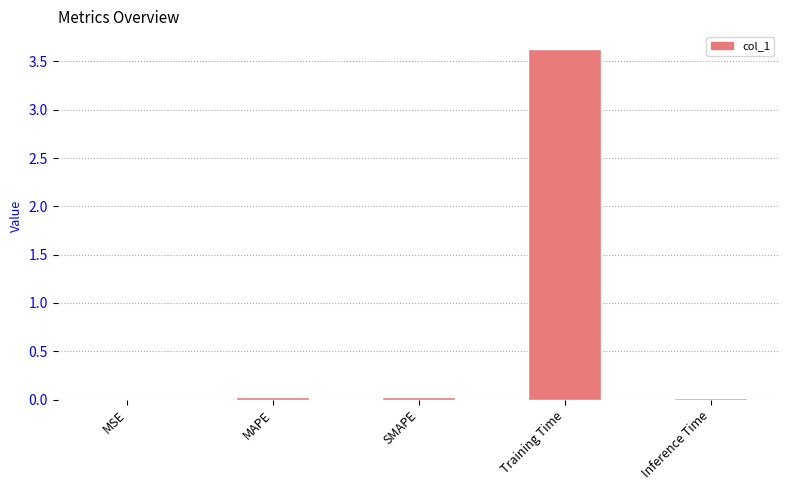

What is the change in value from Training Time to Inference Time?

-3.6